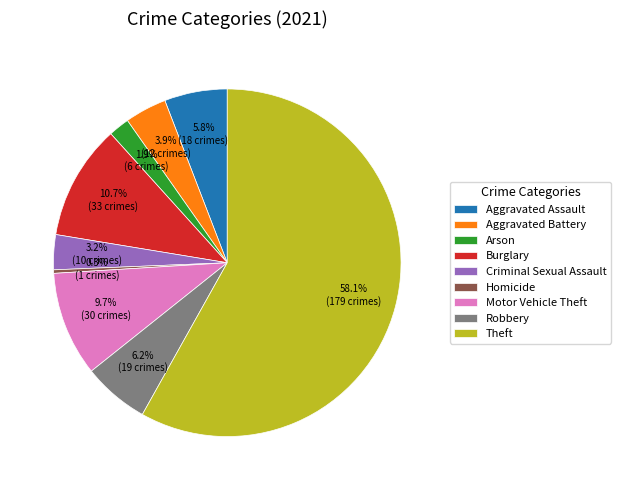

Which slice is the largest?

Theft